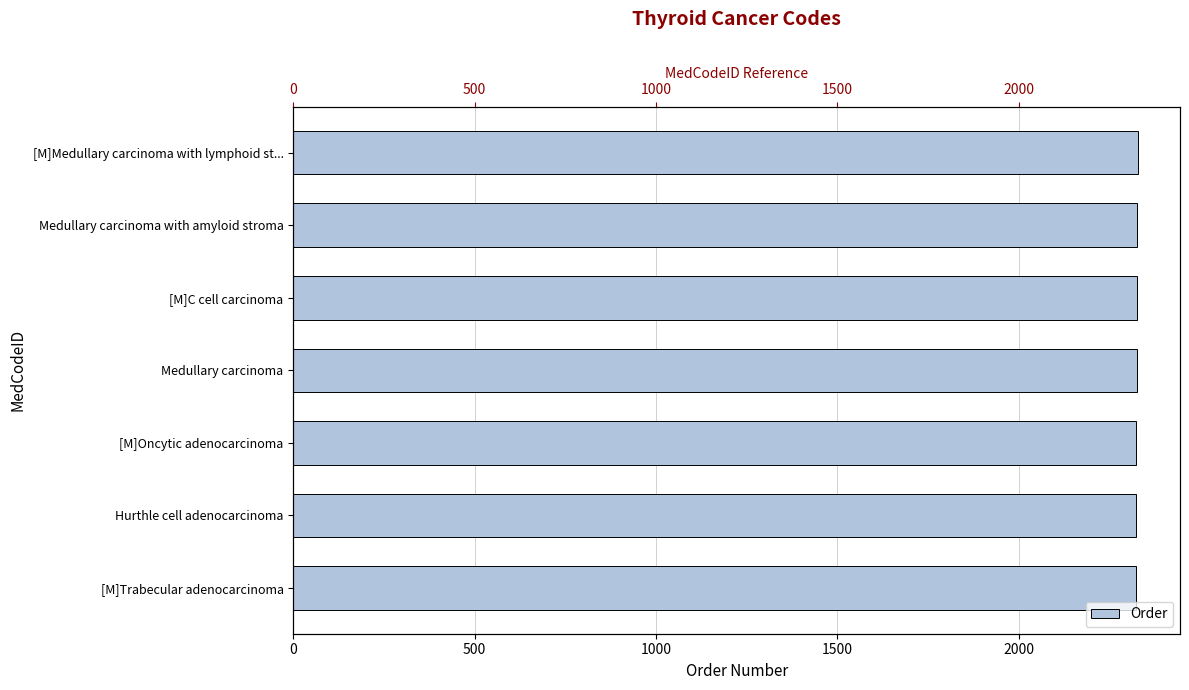

The chart shows a value of 2323 at Hurthle cell adenocarcinoma. True or false?

True